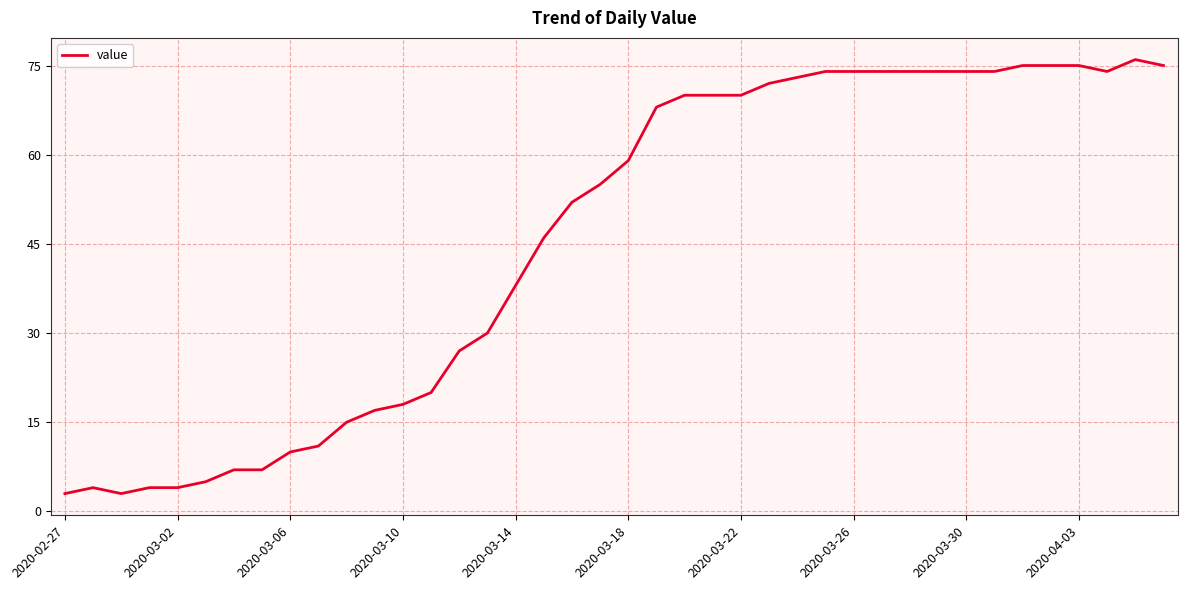

What is the maximum value shown in the chart?

76